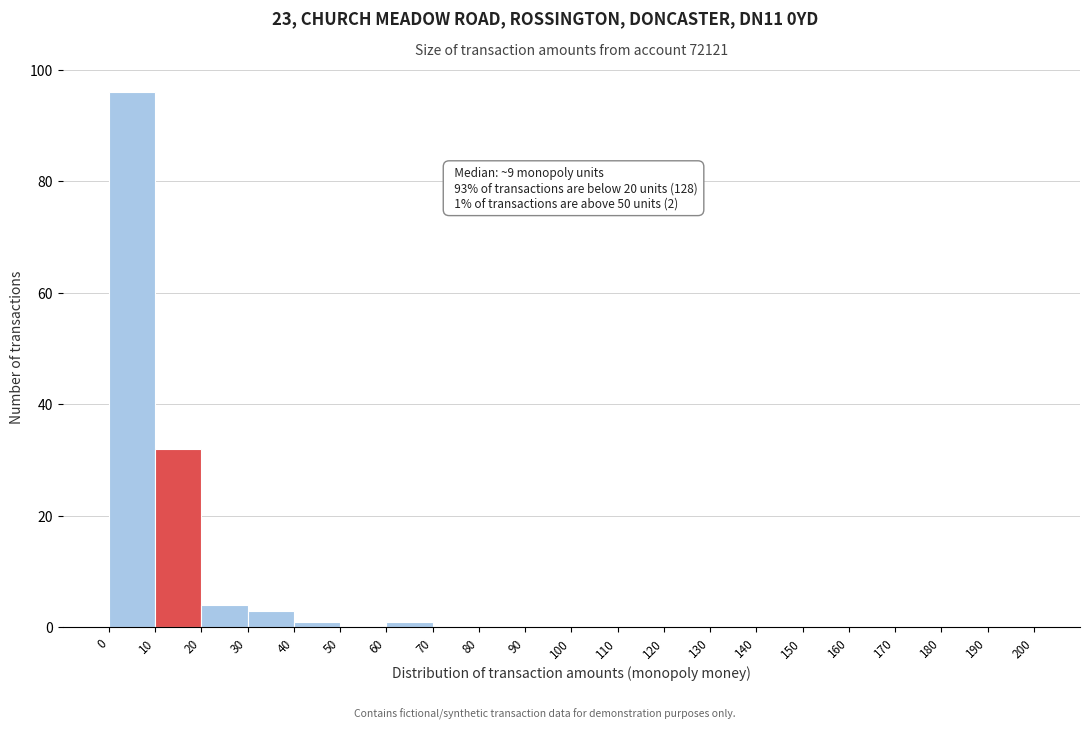

Which range on the x-axis has the tallest bar?

0 to 10